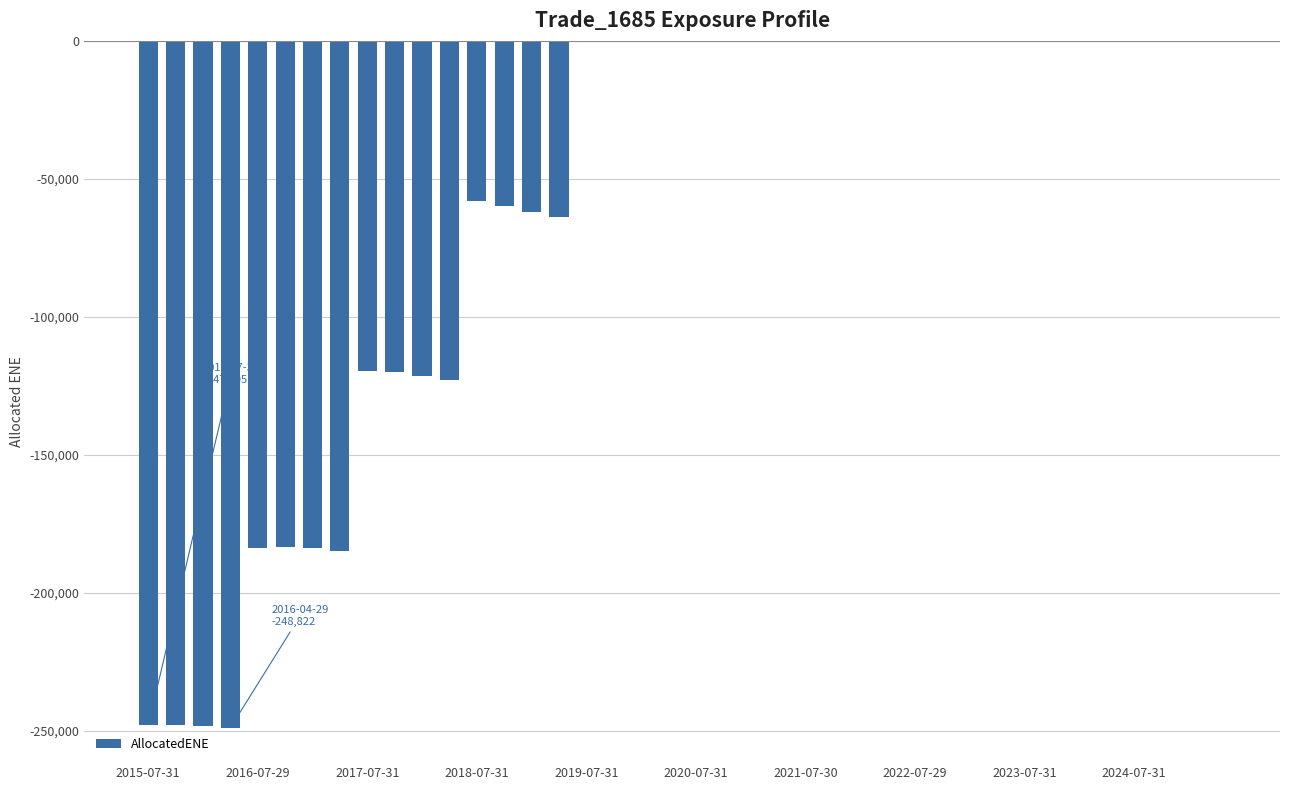

Are the bars horizontal?

No